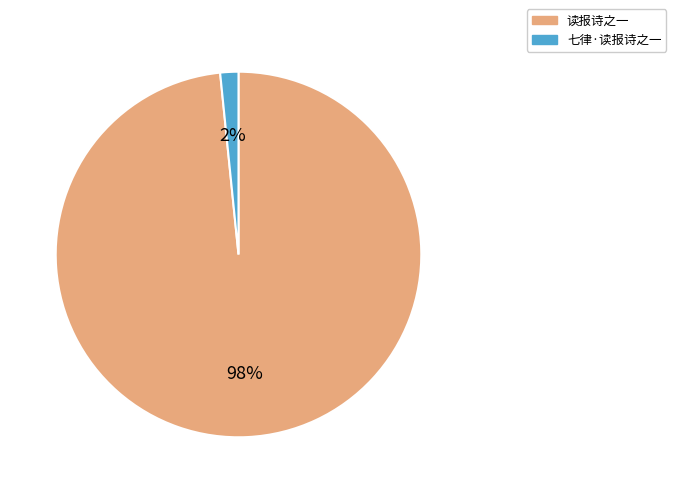

How many slices are in this pie chart?

2